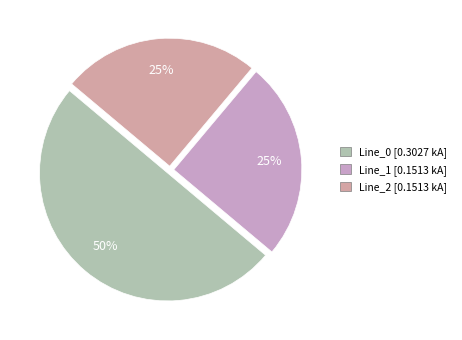

Is the sum of Line_2 and Line_1 greater than half?

No